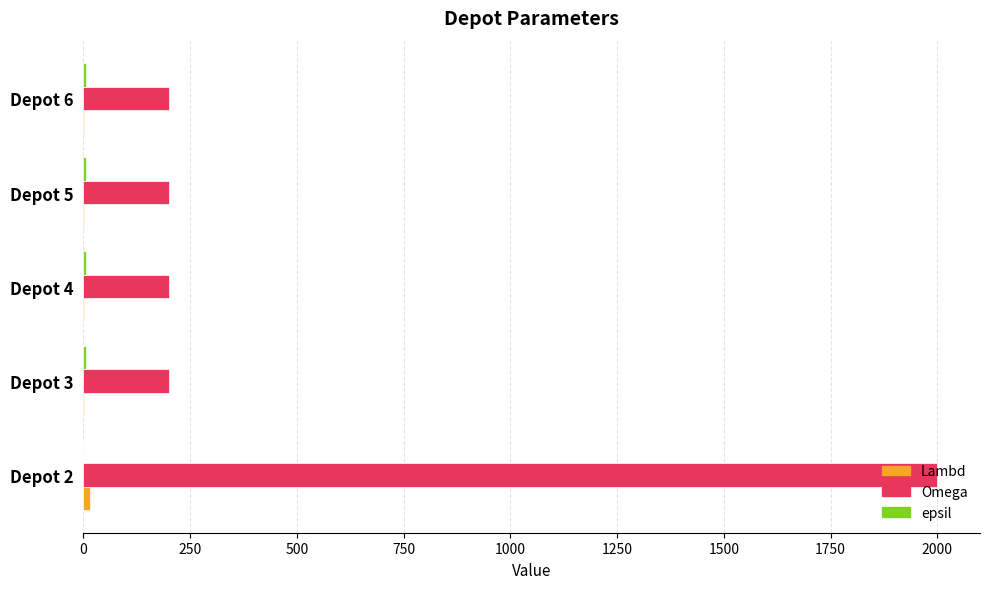

Which label corresponds to the largest value in the chart?

Depot 2